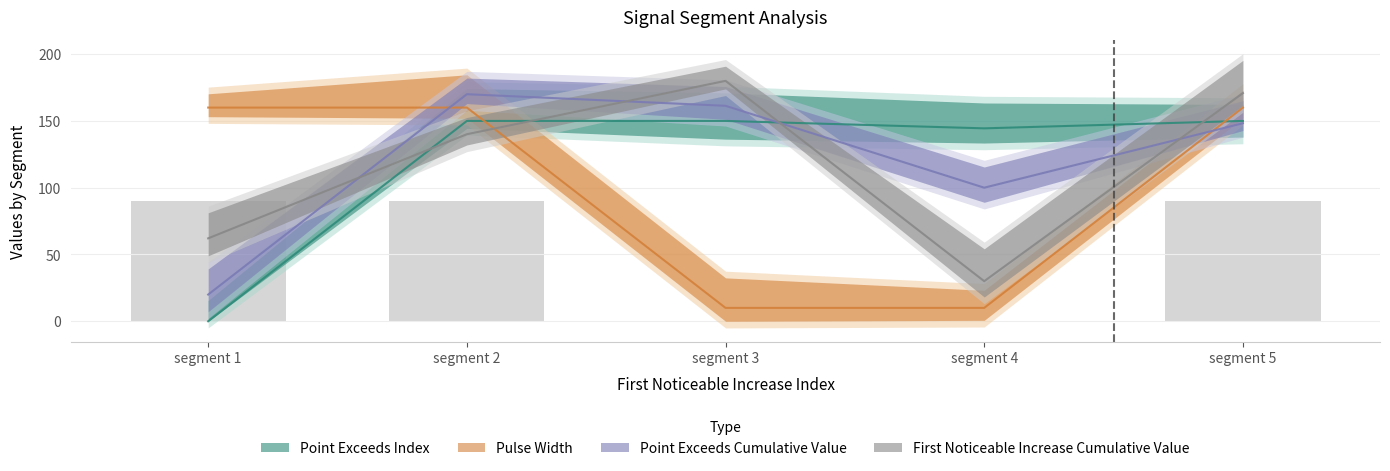

What is the value of the First_Noticeable_Increase_Cumulative_Value bar at the 5th from the left?

170.8